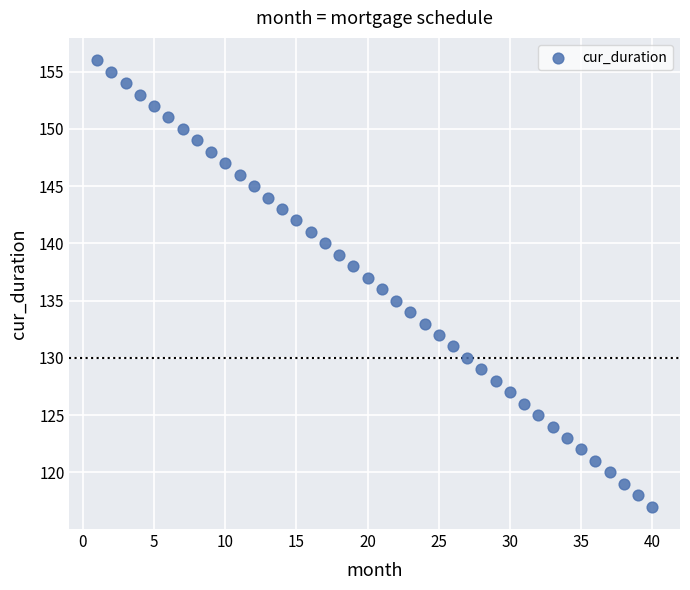

What is the range of X values (max minus min)?

39